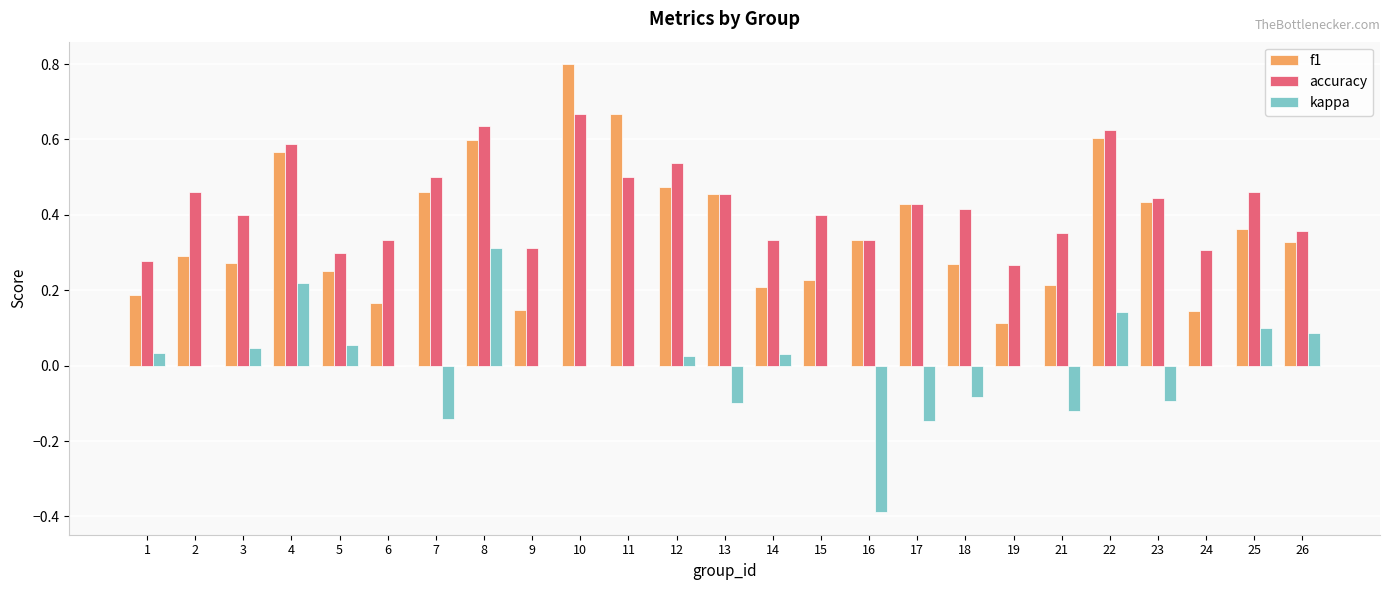

The accuracy series shows 0.6 at 4. True or false?

True